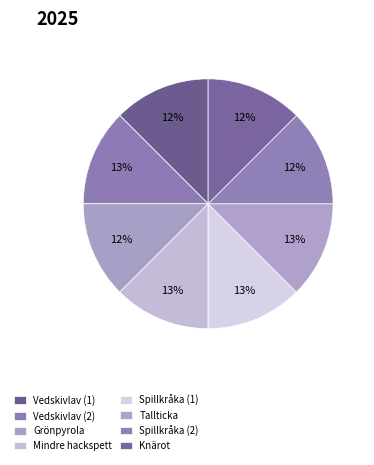

Between Spillkråka (2) and Vedskivlav (1), which is larger?

Vedskivlav (1)